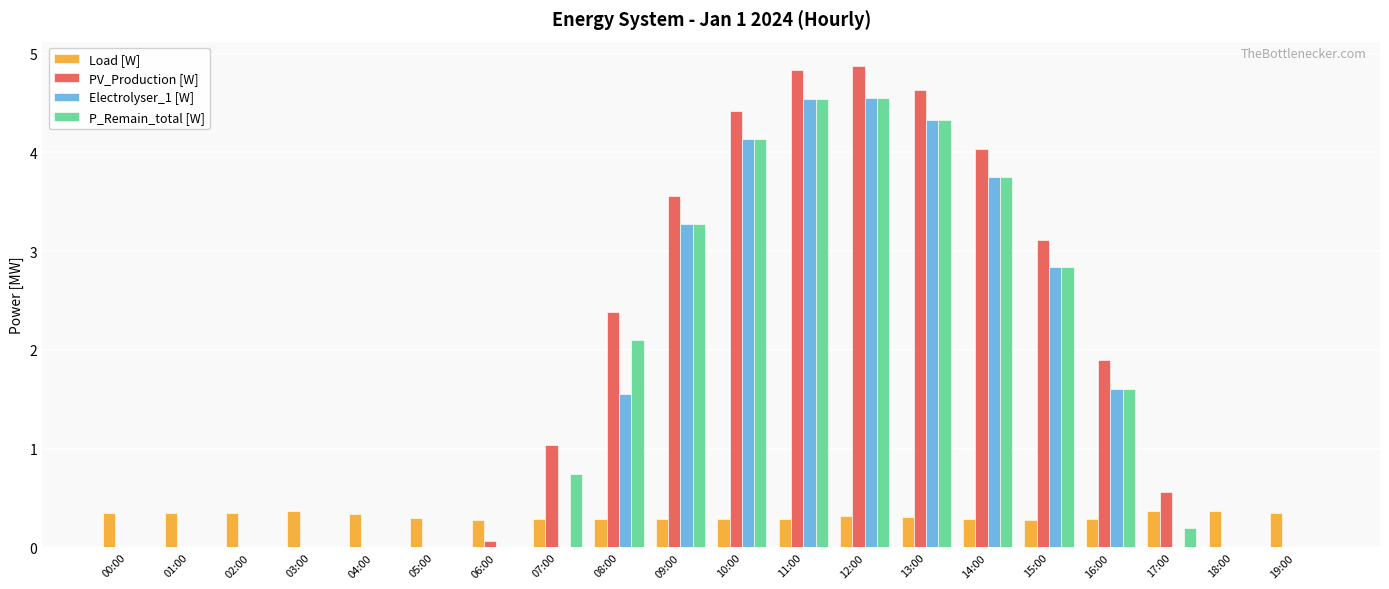

How many data points does each series have?

20